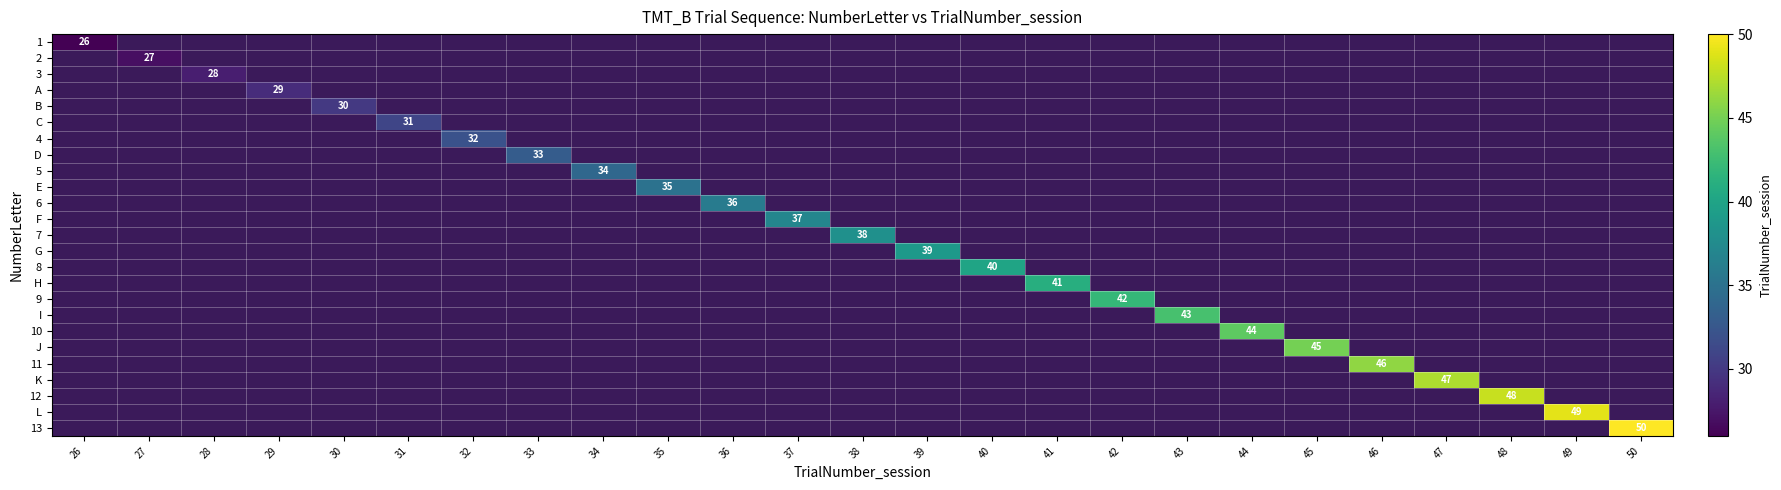

How many distinct data groups are displayed?

25